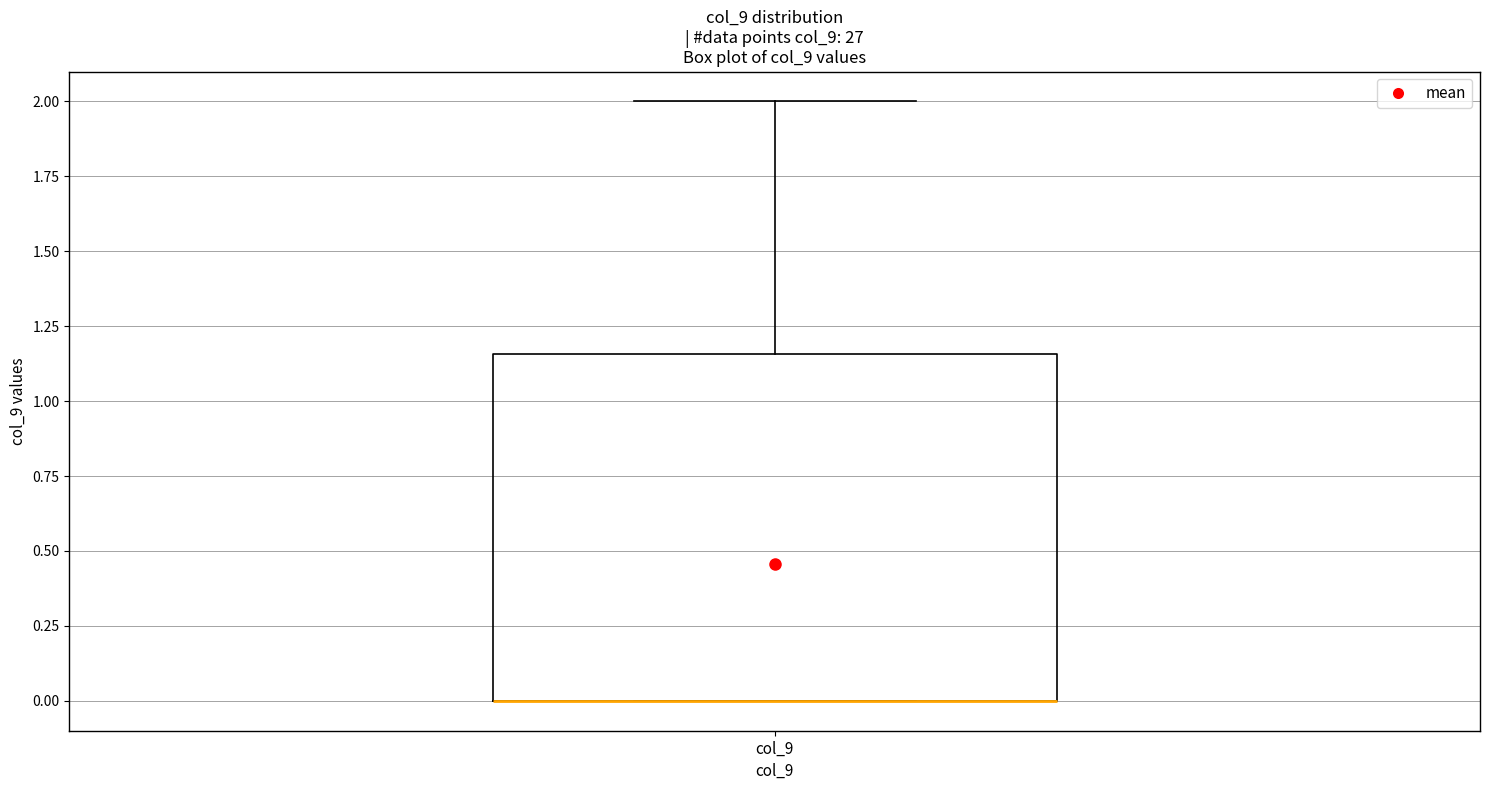

Read this box plot against the y-axis: the position of the median line, the range covered by the box, and the ends of both whiskers. The values are not printed on the chart, so give them approximately, as read against the axis.

median 0.00 (drawn on the box's lower edge), box 0.00 to 1.15, whiskers 0.00 to 2.00